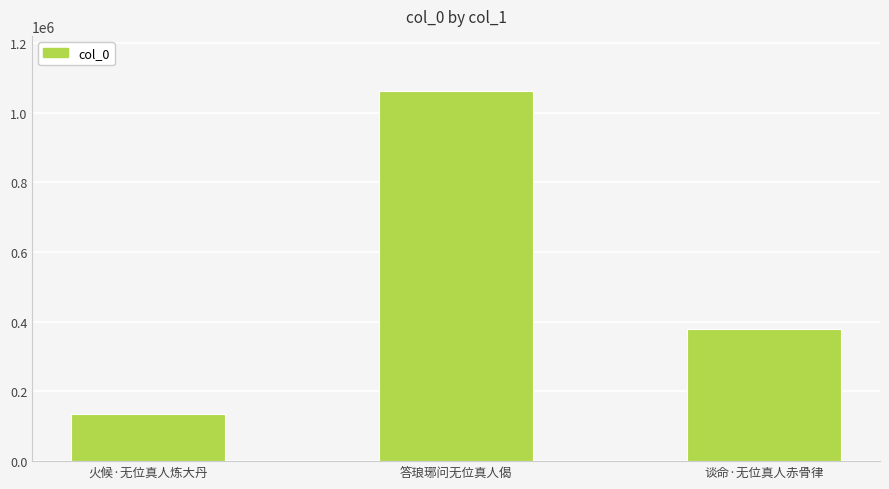

Read the value at 谈命·无位真人赤骨律, to the nearest 100.

377700